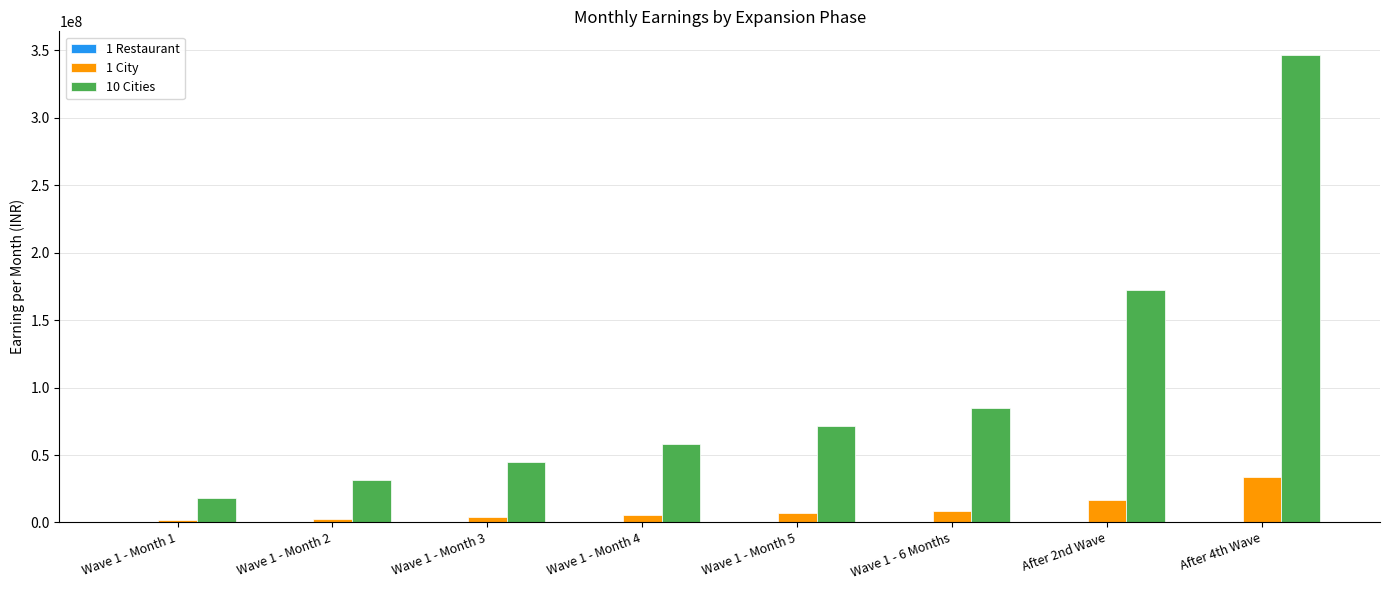

The value of 10 Cities at After 2nd Wave is 248136638. True or false?

False